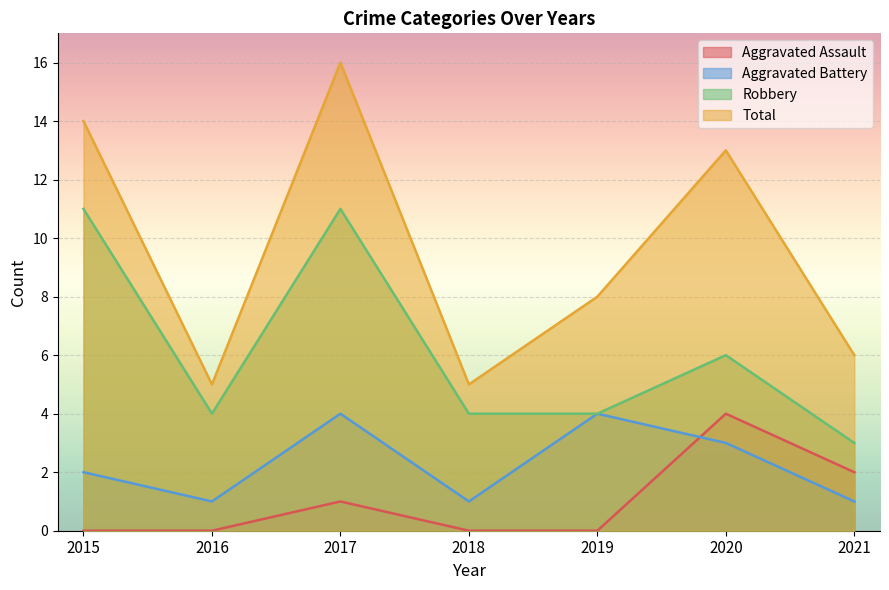

Where is the first local maximum for Aggravated Assault?

2017